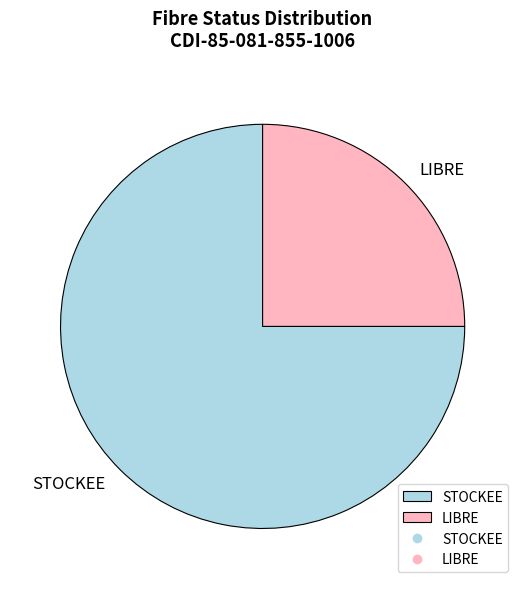

Is it true that STOCKEE is 67% of the pie?

False